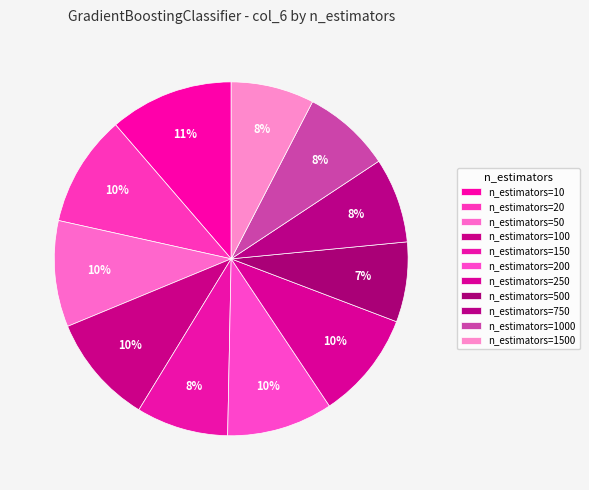

Does any single category account for the majority?

No